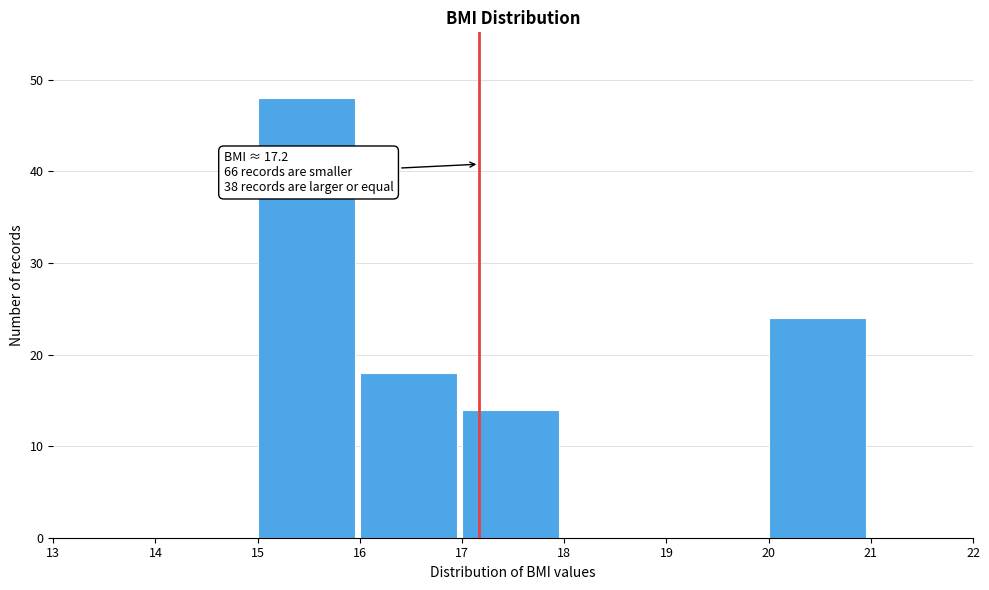

Which range on the x-axis has the tallest bar?

15 to 16